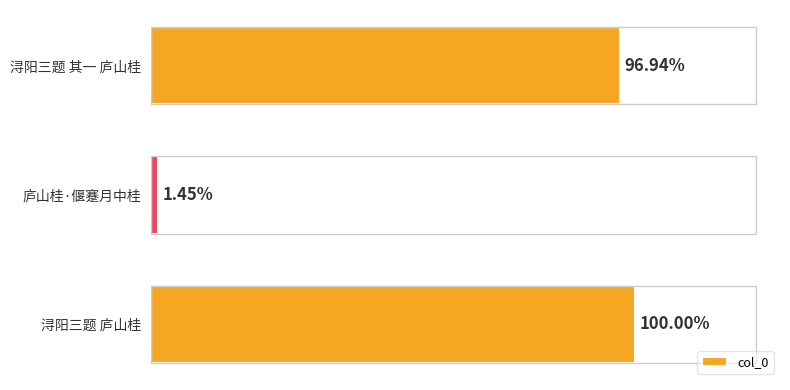

Does the chart contain any negative values?

No